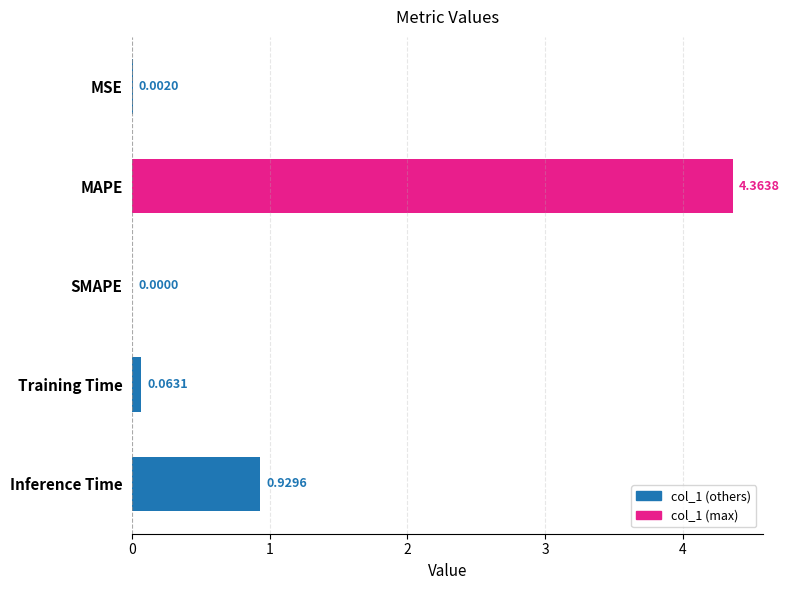

Which has a higher value, MSE or MAPE?

MAPE